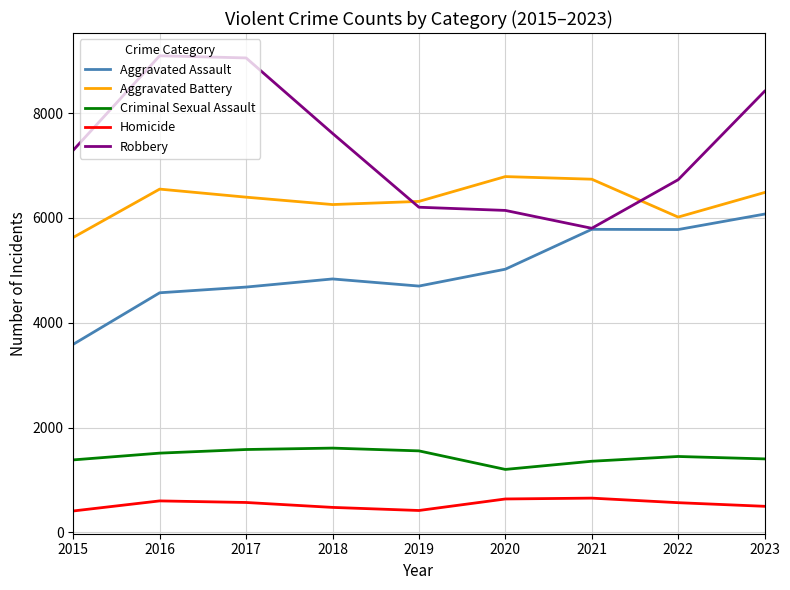

What is the maximum value shown in the chart?

9096